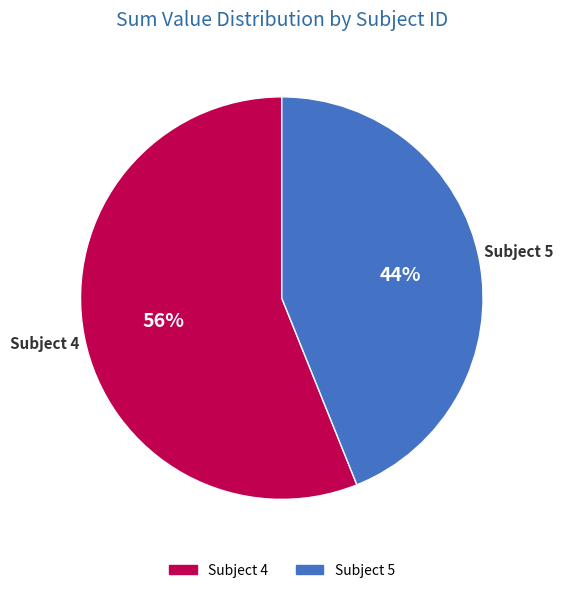

To the nearest percent, what is the difference between the largest and smallest slice percentages?

12%